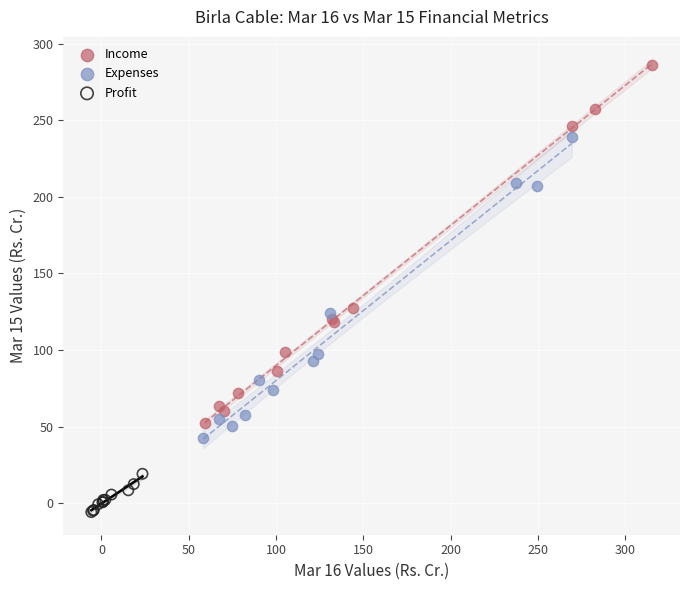

Which series has the widest spread of Y values?

Income